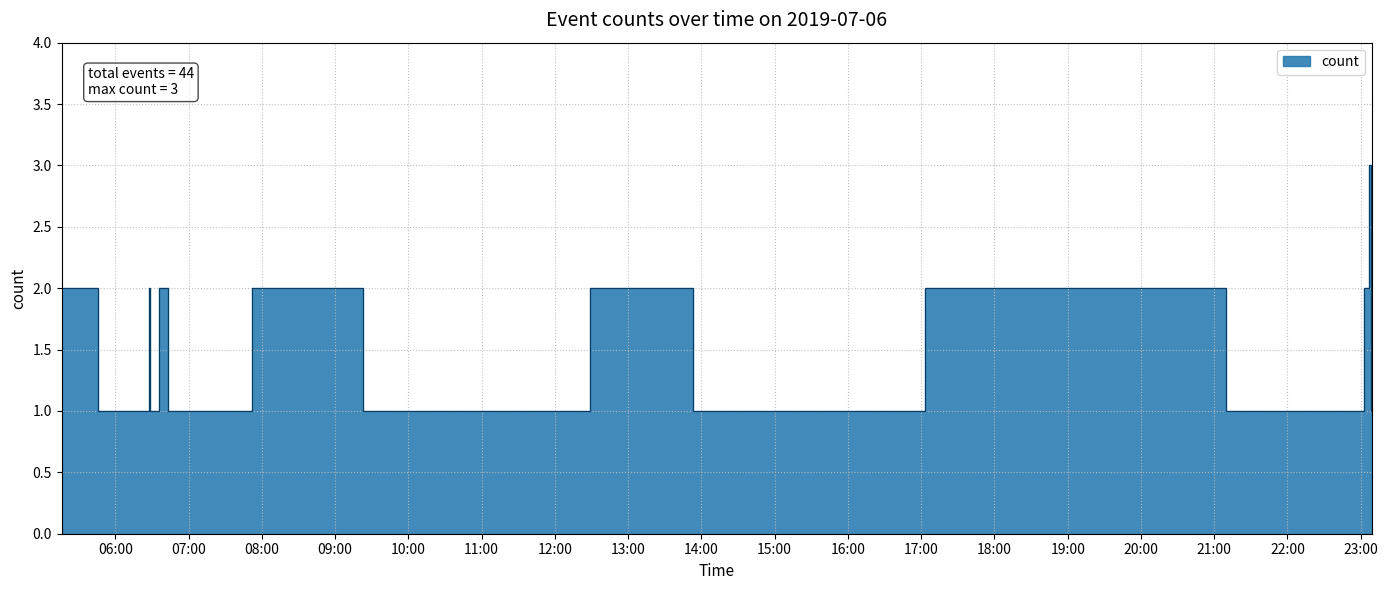

How many values are between 1 and 2?

31